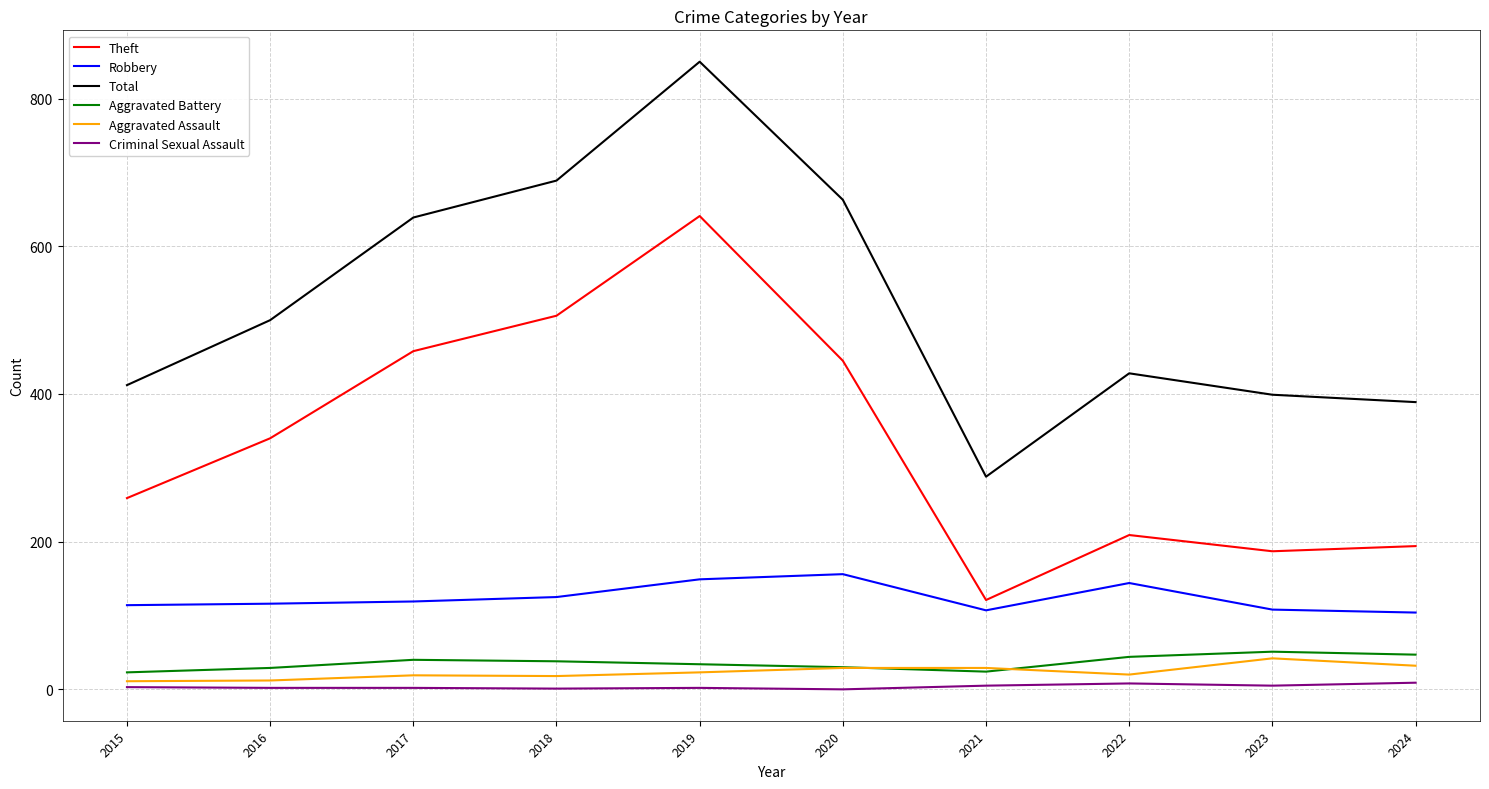

True or false: Aggravated Battery has a value of 23 at 2015.

True